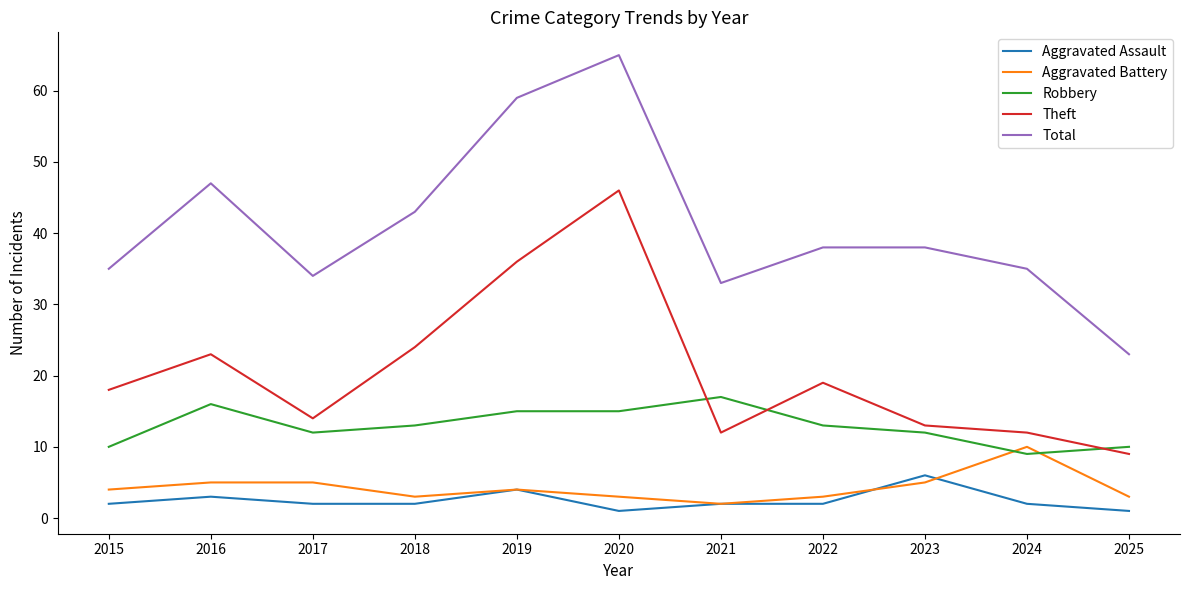

Reading right to left, what are all the values shown in this chart?

Aggravated Assault: 2025=1	2024=2	2023=6	2022=2	2021=2	2020=1	2019=4	2018=2	2017=2	2016=3	2015=2
Aggravated Battery: 2025=3	2024=10	2023=5	2022=3	2021=2	2020=3	2019=4	2018=3	2017=5	2016=5	2015=4
Robbery: 2025=10	2024=9	2023=12	2022=13	2021=17	2020=15	2019=15	2018=13	2017=12	2016=16	2015=10
Theft: 2025=9	2024=12	2023=13	2022=19	2021=12	2020=46	2019=36	2018=24	2017=14	2016=23	2015=18
Total: 2025=23	2024=35	2023=38	2022=38	2021=33	2020=65	2019=59	2018=43	2017=34	2016=47	2015=35